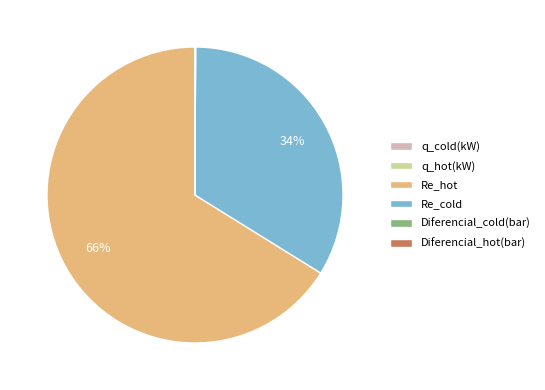

What is the largest slice in the pie chart?

Re_hot